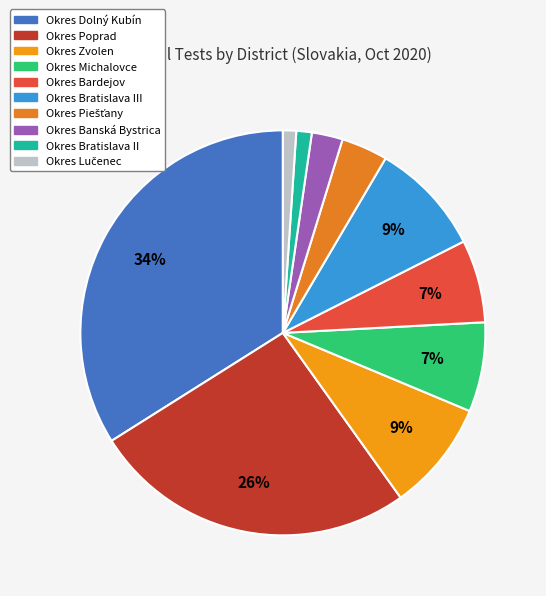

Is there any slice that represents more than half of the pie?

No